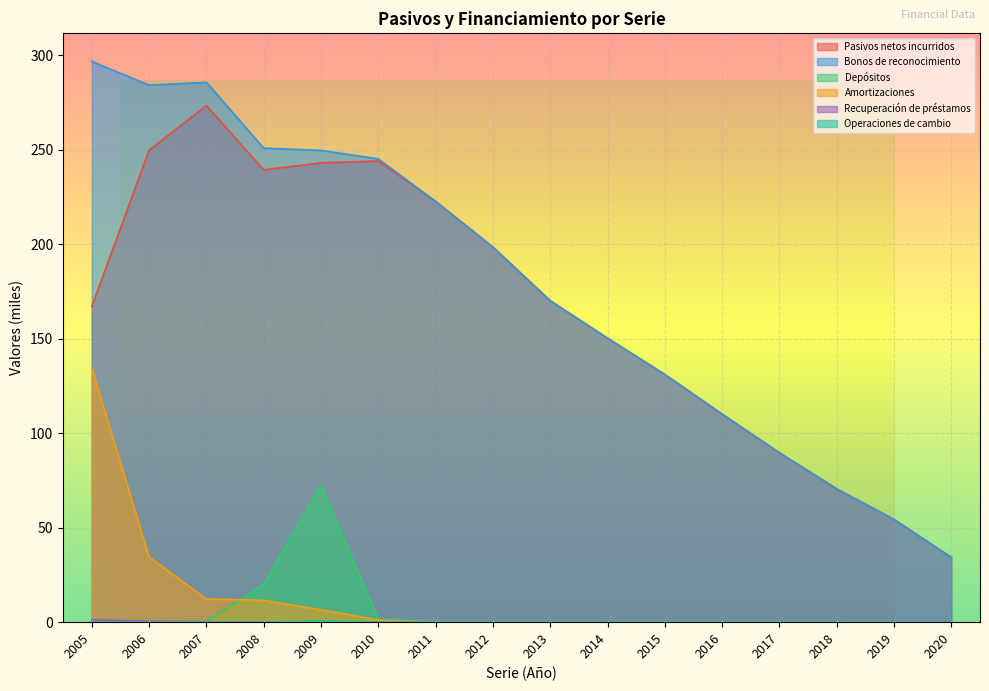

What is the difference between the highest and lowest values at 2007?

285.6